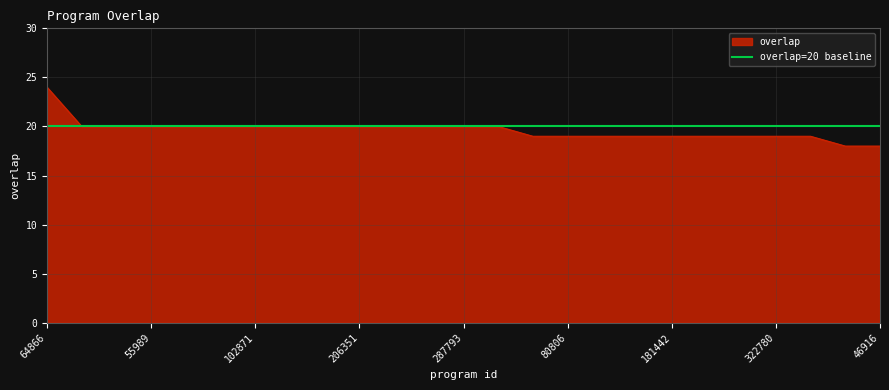

List the labels in order of value, largest first.

64866, 27937, 46090, 55989, 55997, 81016, 102871, 114185, 140229, 206351, 236579, 287655, 287793, 342914, 63492, 80806, 103838, 143643, 181442, 187340, 196199, 322780, 345018, 37140, 46916